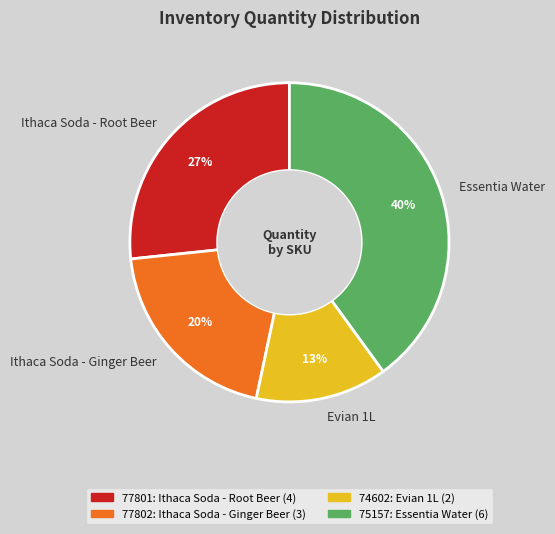

Which category has the biggest portion of the pie?

Essentia Water